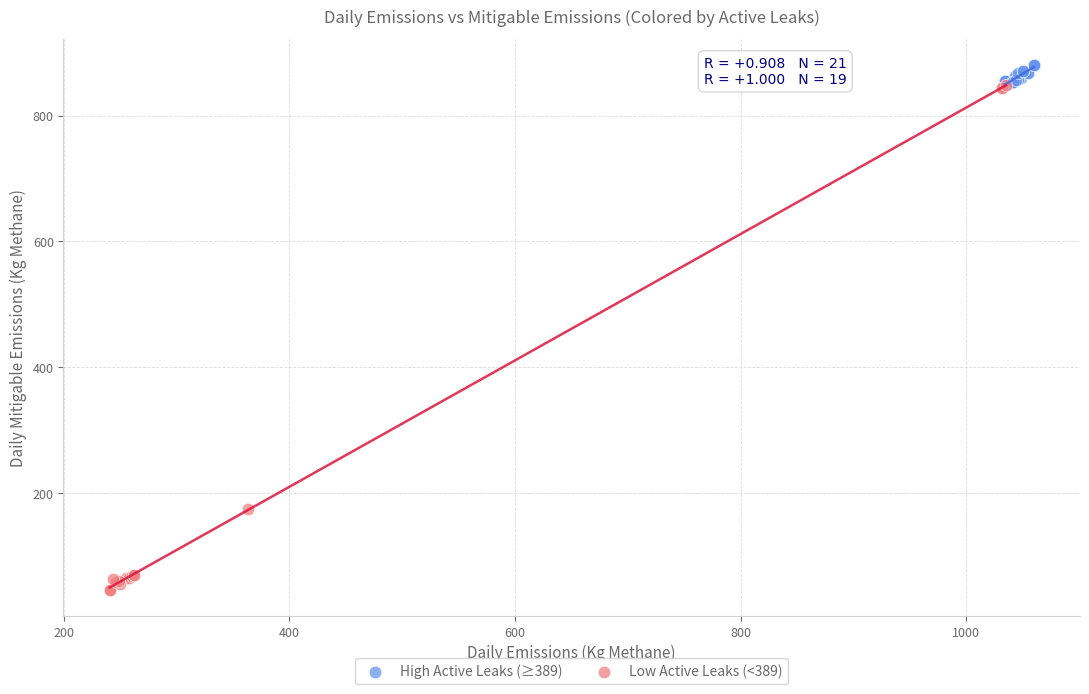

Which series has the largest Y range (max minus min)?

Low Active Leaks (<389)